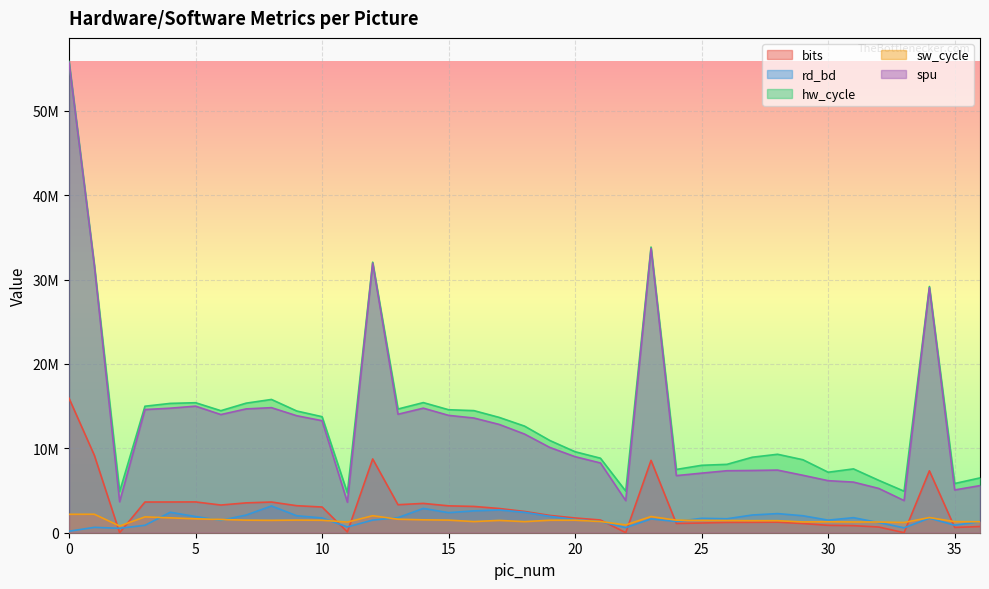

Reading left to right, what are all the values shown in this chart?

bits: 15930286	9176102	2740	3636786	3640168	3648041	3279942	3536287	3635736	3200600	3044913	87466	8742544	3317799	3474340	3185003	3114536	2869771	2519586	2052287	1746295	1508451	4971	8573148	1093883	1148988	1221169	1232516	1251032	1087016	874358	836088	672998	5182	7336683	623396	732485
rd_bd: 176671	636165	526593	879657	2424141	1914933	1463477	2094509	3167669	2012385	1748517	684029	1497613	1787957	2877569	2377973	2591809	2694433	2421509	1937817	1558593	1317897	606005	1632689	1329521	1706845	1655149	2099813	2266429	2010881	1491989	1783477	1200141	578969	1724921	891081	1308125
hw_cycle: 55832935	31751438	4869614	14986554	15321681	15402093	14457444	15350129	15788684	14419702	13745999	4726344	32051395	14654271	15417107	14570351	14465736	13661257	12632103	10926788	9593538	8829138	4927374	33840627	7496652	7987481	8101422	8943905	9294798	8647747	7166095	7562070	6205496	4917936	29173603	5828933	6495320
sw_cycle: 2184211	2190718	794253	1876275	1763027	1648188	1569489	1489414	1467211	1495800	1477043	1261115	2013557	1601082	1528408	1492768	1321971	1459497	1313730	1478270	1483900	1319429	927741	1916479	1487698	1455792	1441354	1425437	1426091	1277492	1296549	1274134	1269824	1212893	1795584	1311534	1296153
spu: 55733711	31646216	3671039	14592390	14753018	14994282	13999897	14670107	14816886	13859255	13272496	3611770	31936591	14036218	14756870	13903571	13588180	12830016	11689986	10103946	9006542	8264391	3803865	33684897	6765529	7059612	7344384	7373902	7419940	6805559	6165414	5997274	5246691	3809197	29030211	5065846	5582839